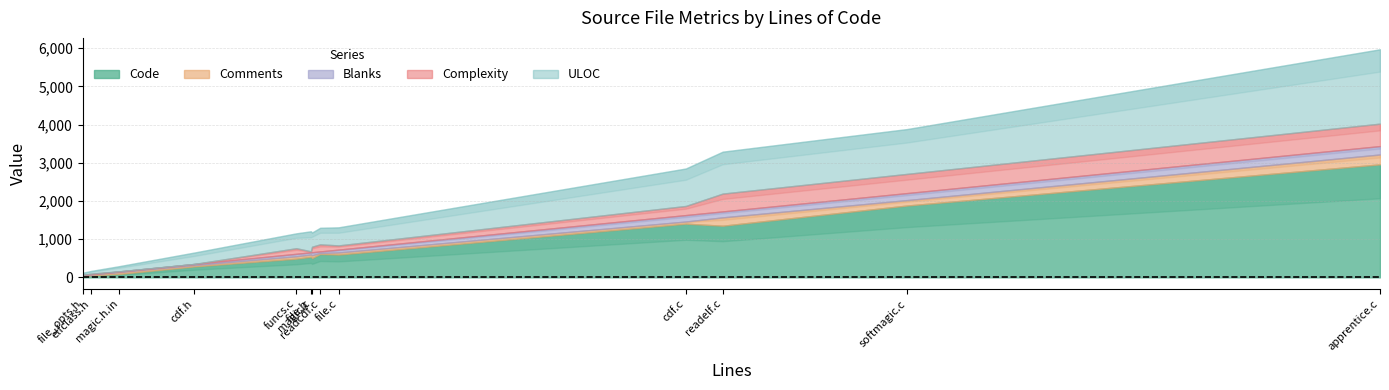

The Comments series shows 34 at cdf.h. True or false?

True